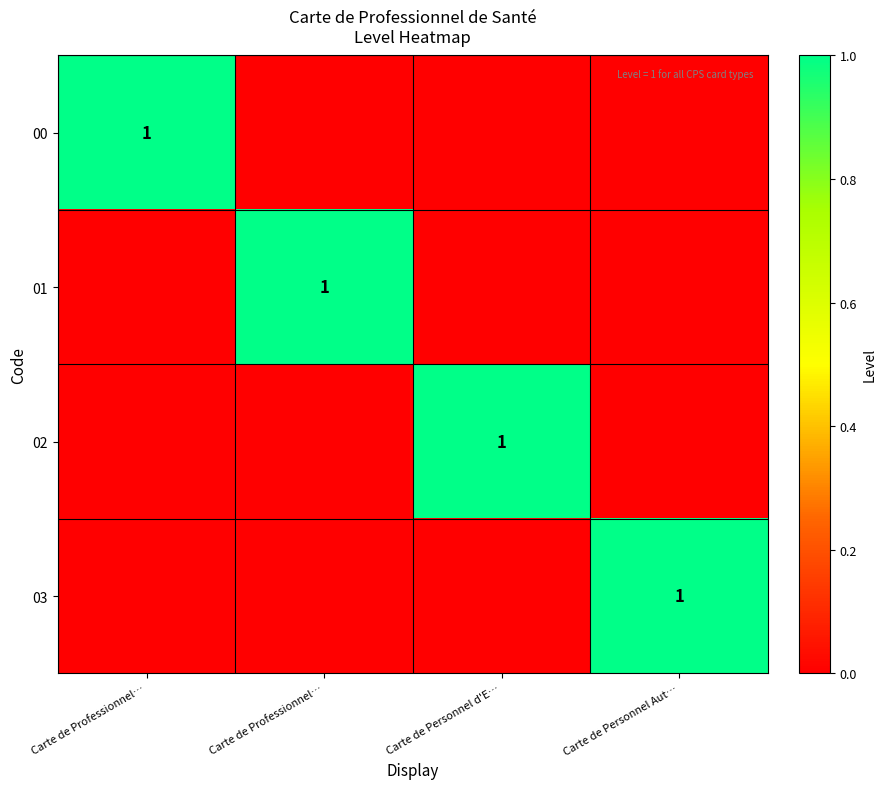

What is the total value across all series at Carte de Professionnel…?

1